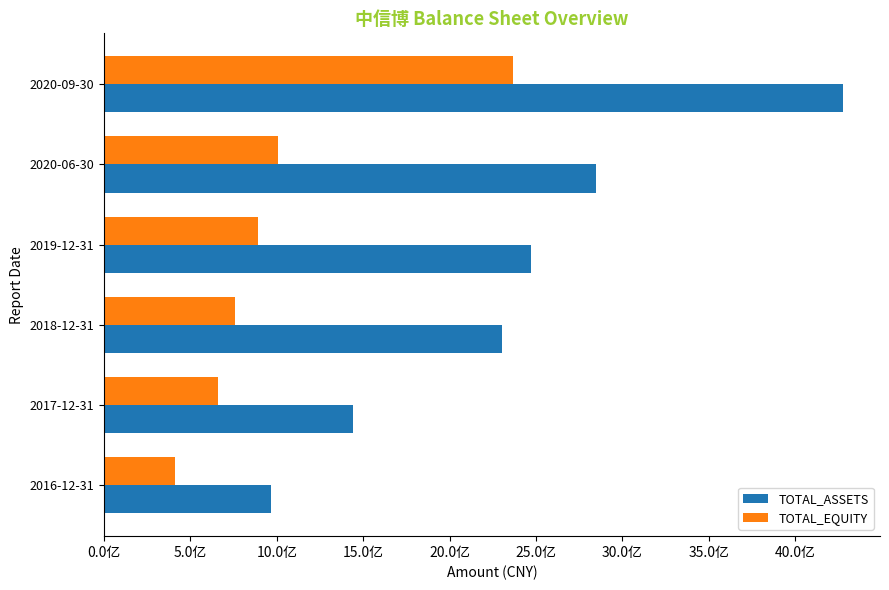

What are all the series names shown in the legend?

TOTAL_ASSETS, TOTAL_EQUITY